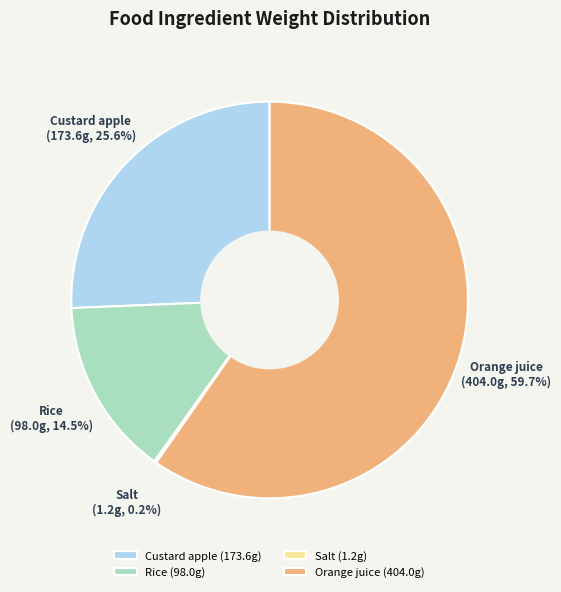

Between Rice (98.0g) and Orange juice (404.0g), which is larger?

Orange juice (404.0g)